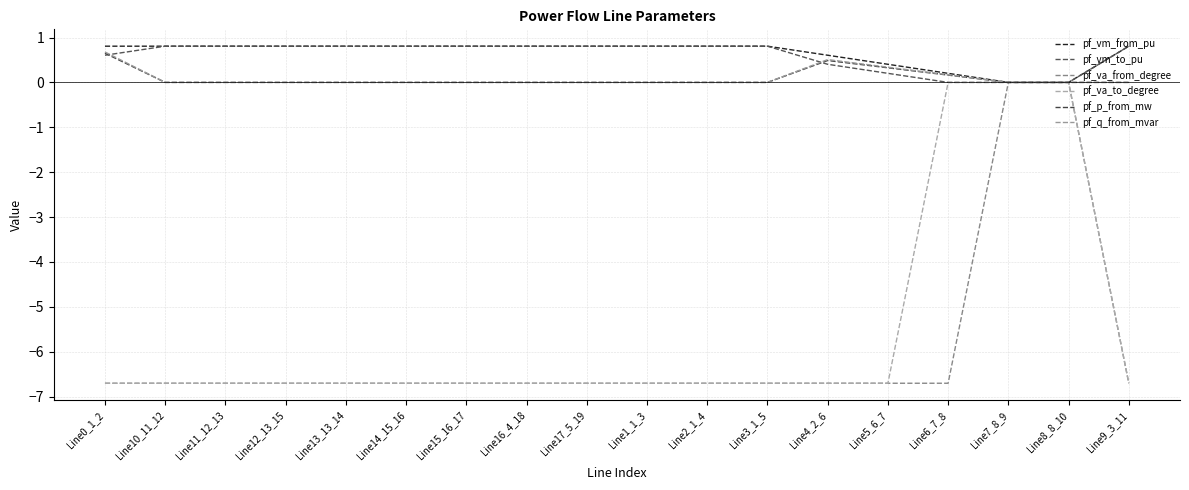

How many lines are shown in the chart?

6